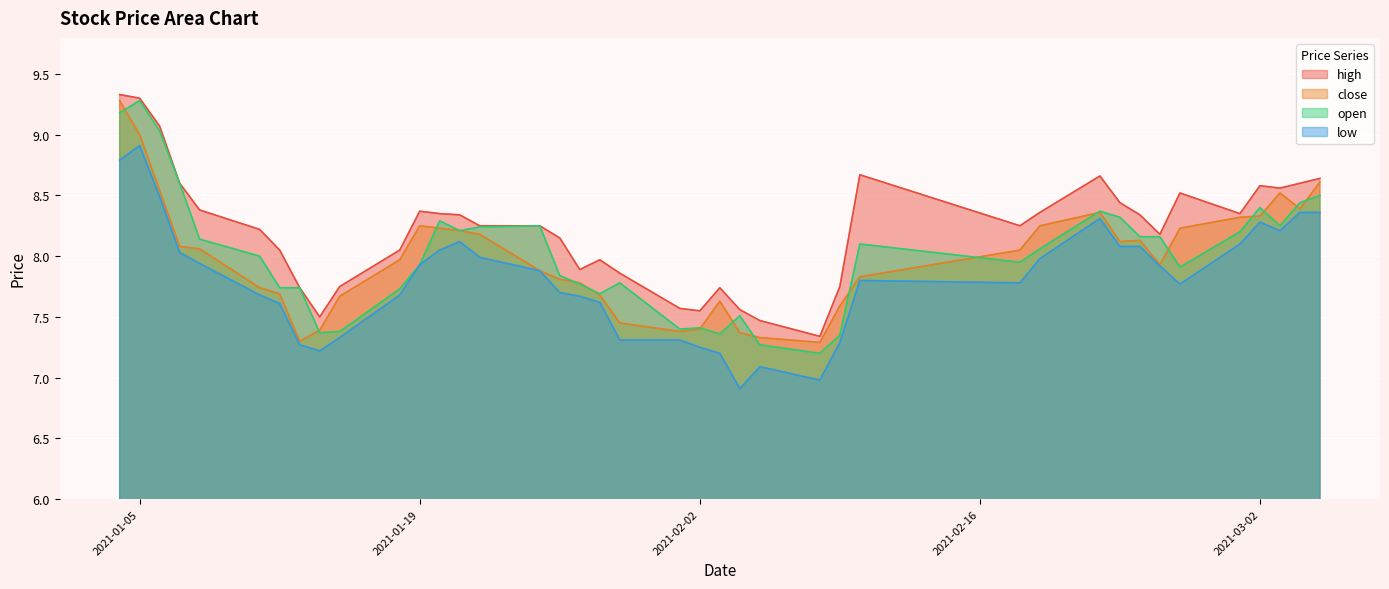

What position from the left is 2021-03-04?

39